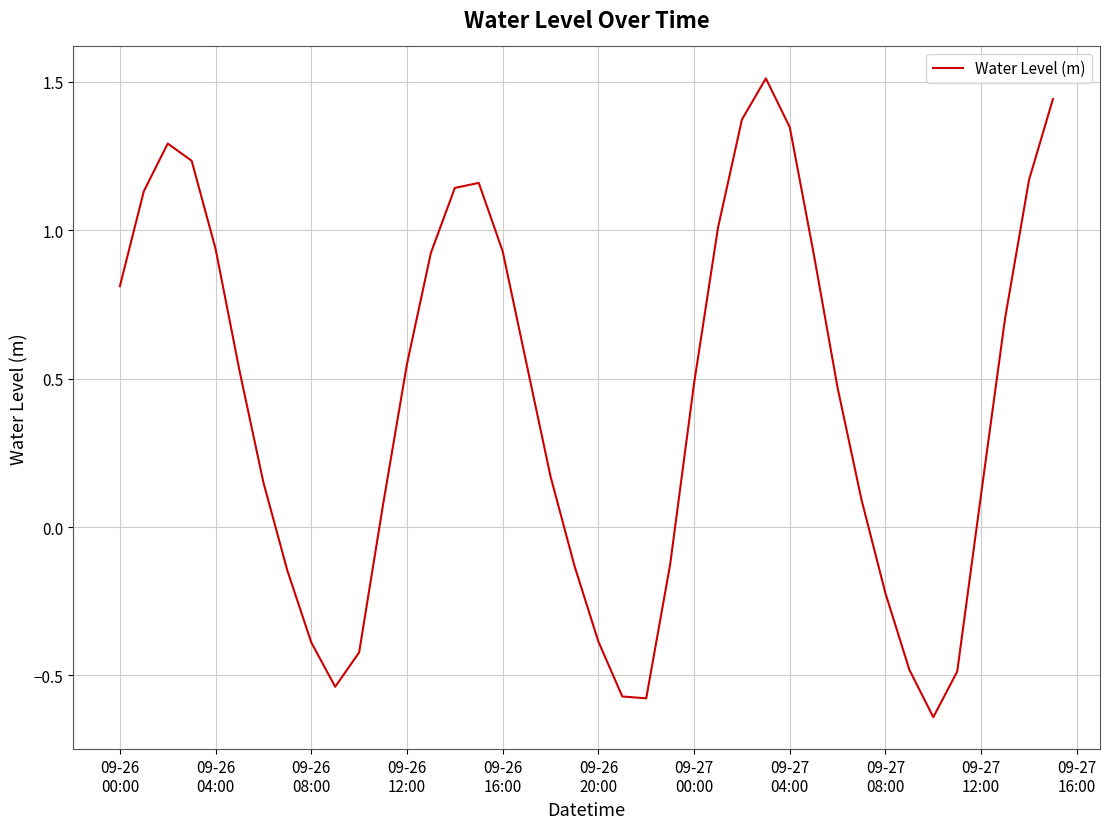

What is the greatest value displayed?

1.5